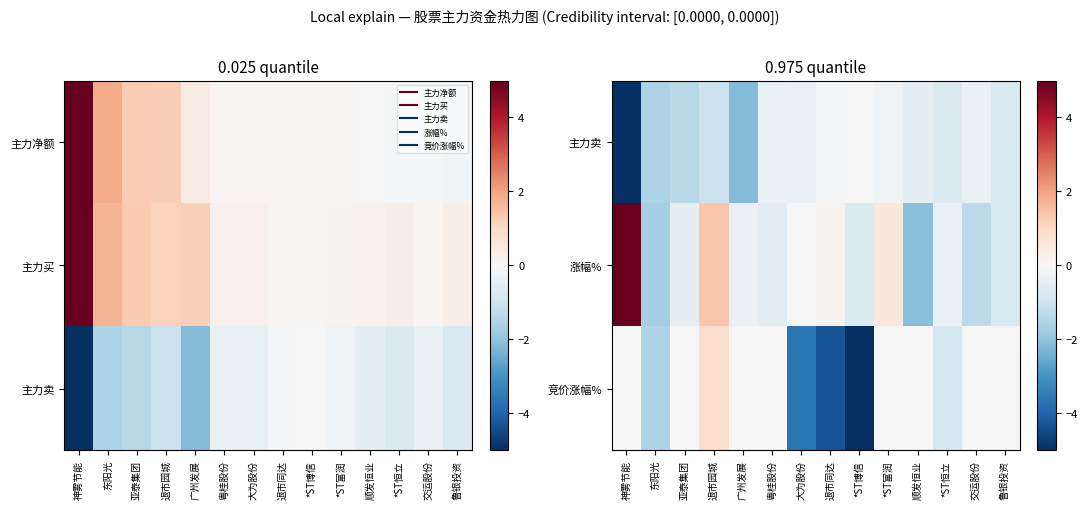

What is the minimum value shown in the chart?

-5.0